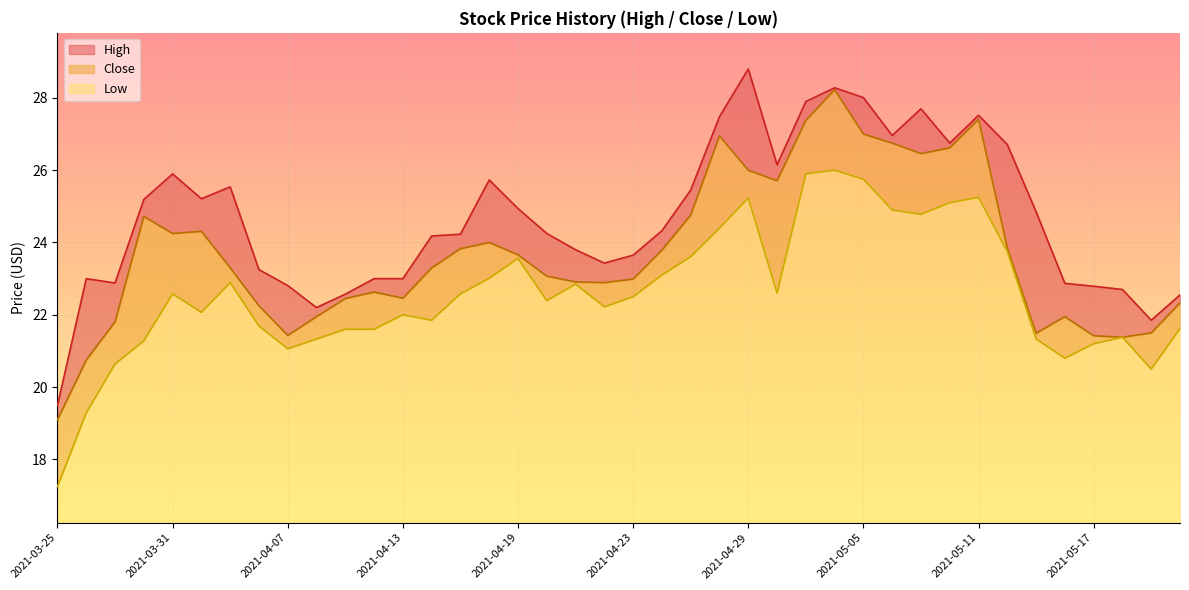

What is the spread (max minus min) of values at 2021-04-09?

1.0